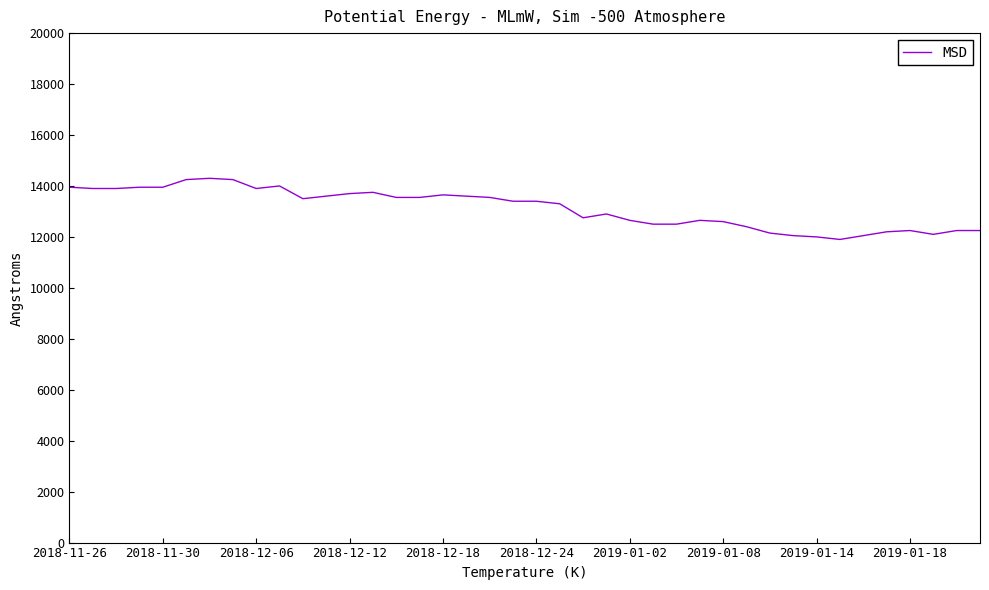

What is the minimum value shown in the chart?

11900